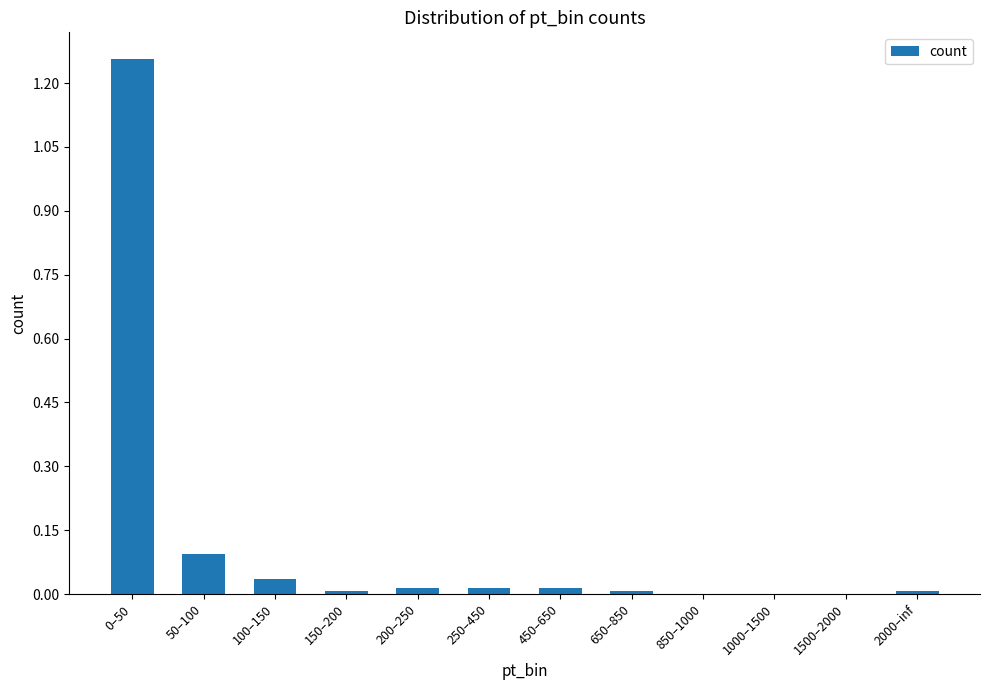

True or false: the data shows 0.0 at 2000–inf.

True